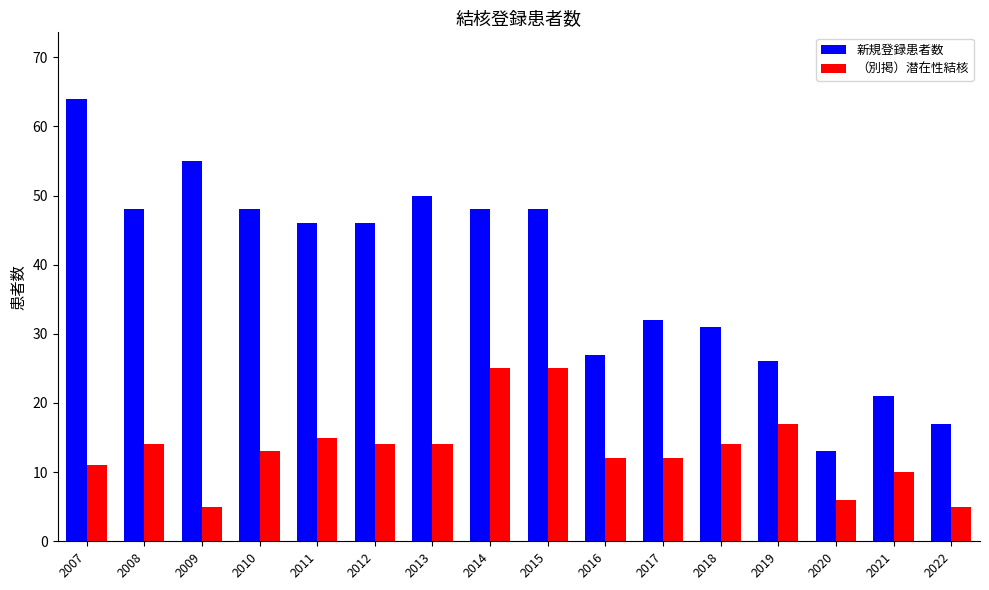

Which series has the largest total across all categories?

新規登録患者数